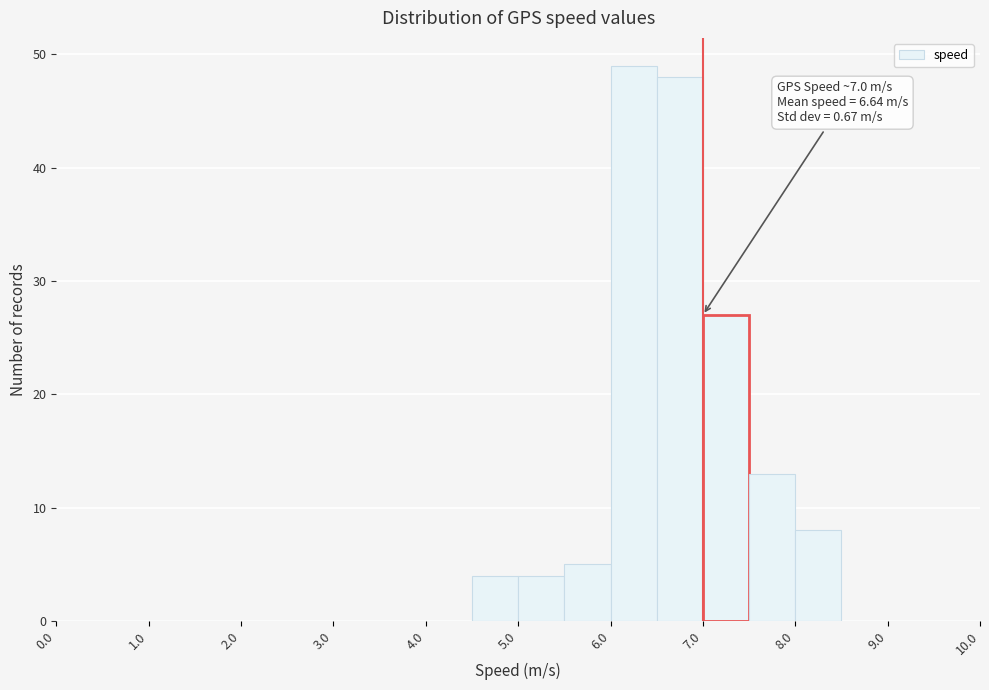

Over which range of the x-axis is the bar tallest?

6.0 to 6.5